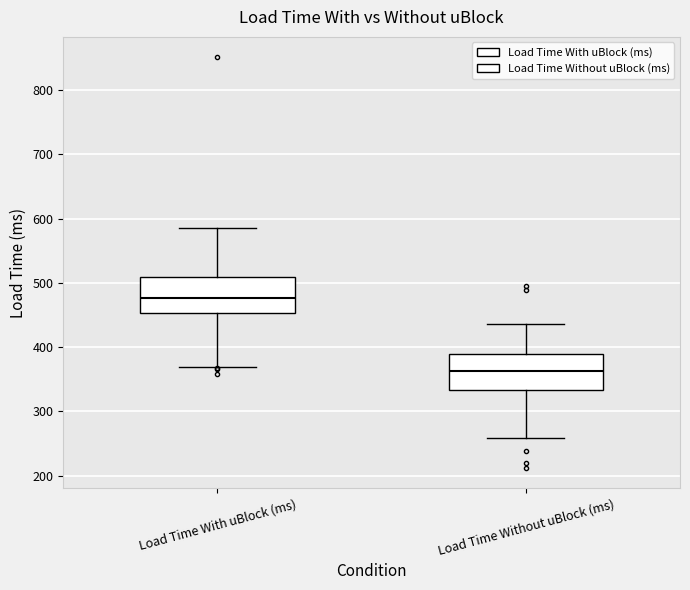

Which box has the highest median line?

Load Time With uBlock (ms)